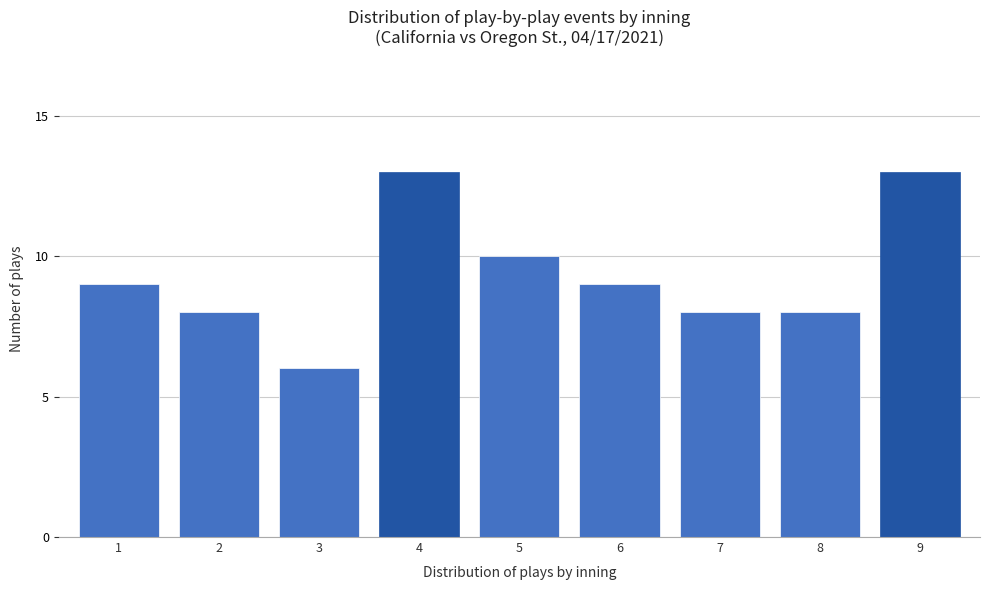

Reading left to right, list all the values displayed in this chart.

9	8	6	13	10	9	8	8	13